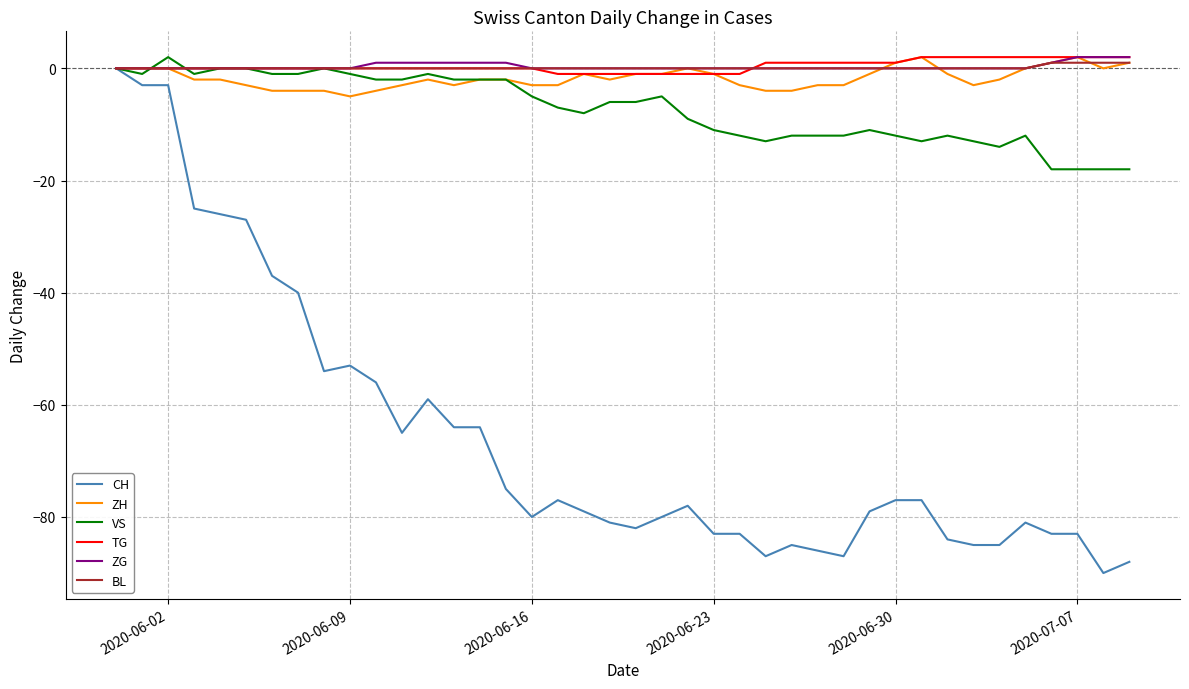

What are all the series names shown in the legend?

CH, ZH, VS, TG, ZG, BL